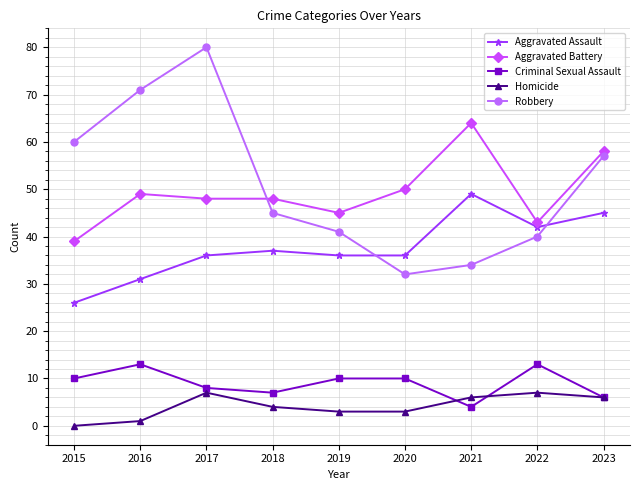

Which series has the largest range (max minus min)?

Robbery